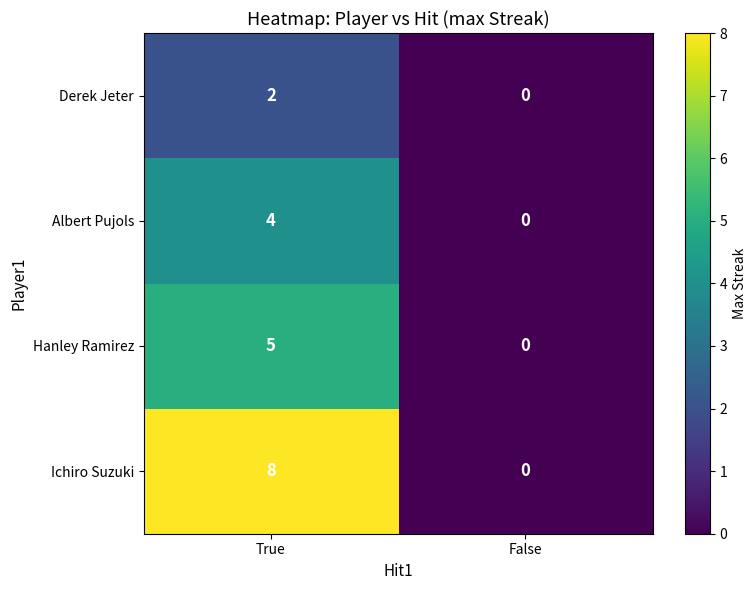

What is the sum of the Albert Pujols values at False and True?

4